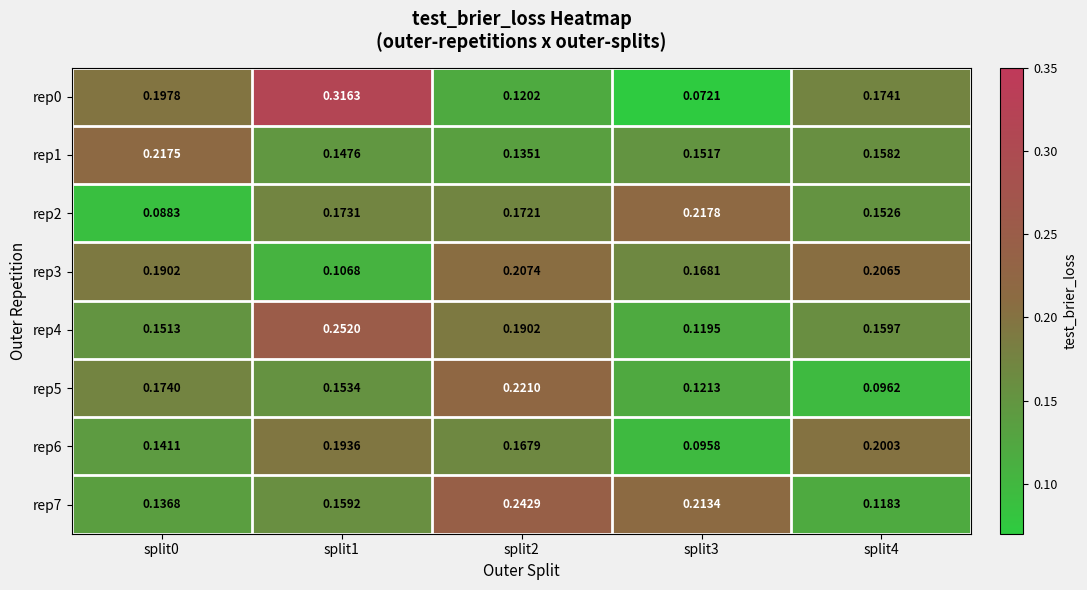

Is the value of rep2 at split1 greater than the value of rep7 at split2?

No